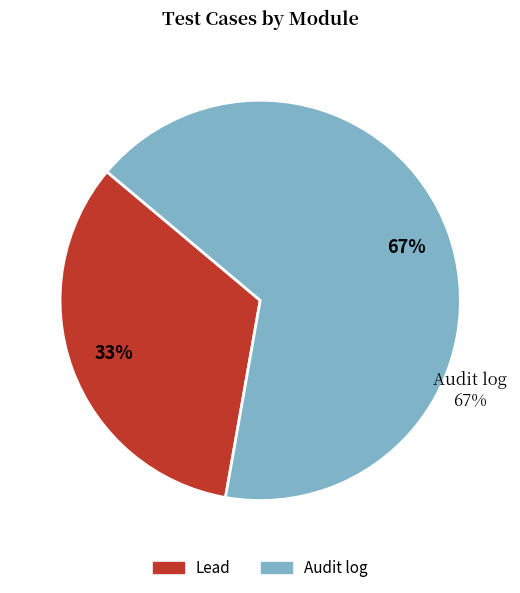

To the nearest percent, what is the combined percentage of Lead and Audit log?

100%